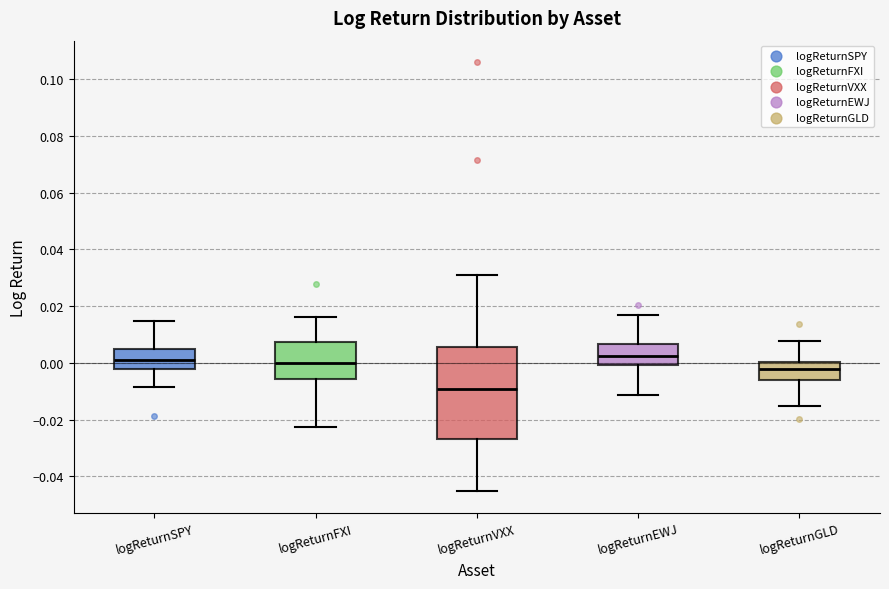

Reading left to right, read every box against the y-axis: the position of its median line, the range the box covers, and the ends of its whiskers. The values are not printed on the chart, so give them approximately, as read against the axis.

logReturnSPY: median 0.000, box -0.002 to 0.004, whiskers -0.008 to 0.014
logReturnFXI: median 0.000, box -0.006 to 0.008, whiskers -0.022 to 0.016
logReturnVXX: median -0.010, box -0.026 to 0.006, whiskers -0.046 to 0.032
logReturnEWJ: median 0.002, box 0.000 to 0.006, whiskers -0.012 to 0.016
logReturnGLD: median -0.002, box -0.006 to 0.000, whiskers -0.016 to 0.008